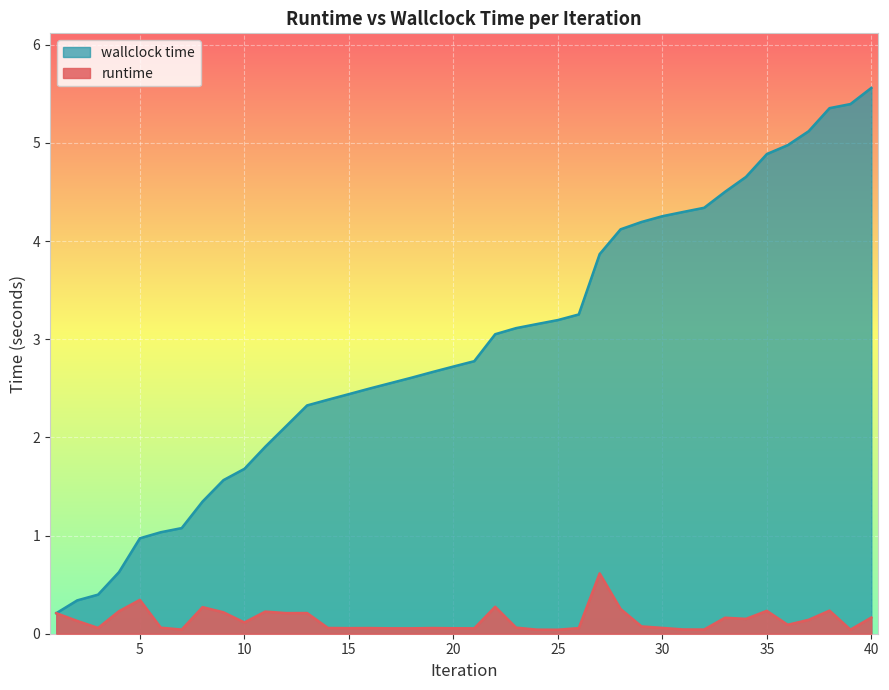

Reading left to right, list all the values displayed in this chart.

runtime: 1=0.2	2=0.1	3=0.1	4=0.2	5=0.3	6=0.1	7=0.0	8=0.3	9=0.2	10=0.1	11=0.2	12=0.2	13=0.2	14=0.1	15=0.1	16=0.1	17=0.1	18=0.1	19=0.1	20=0.1	21=0.1	22=0.3	23=0.1	24=0.0	25=0.0	26=0.1	27=0.6	28=0.3	29=0.1	30=0.1	31=0.0	32=0.0	33=0.2	34=0.2	35=0.2	36=0.1	37=0.1	38=0.2	39=0.0	40=0.2
wallclock time: 1=0.2	2=0.3	3=0.4	4=0.6	5=1.0	6=1.0	7=1.1	8=1.3	9=1.6	10=1.7	11=1.9	12=2.1	13=2.3	14=2.4	15=2.4	16=2.5	17=2.6	18=2.6	19=2.7	20=2.7	21=2.8	22=3.1	23=3.1	24=3.2	25=3.2	26=3.3	27=3.9	28=4.1	29=4.2	30=4.3	31=4.3	32=4.3	33=4.5	34=4.7	35=4.9	36=5.0	37=5.1	38=5.4	39=5.4	40=5.6